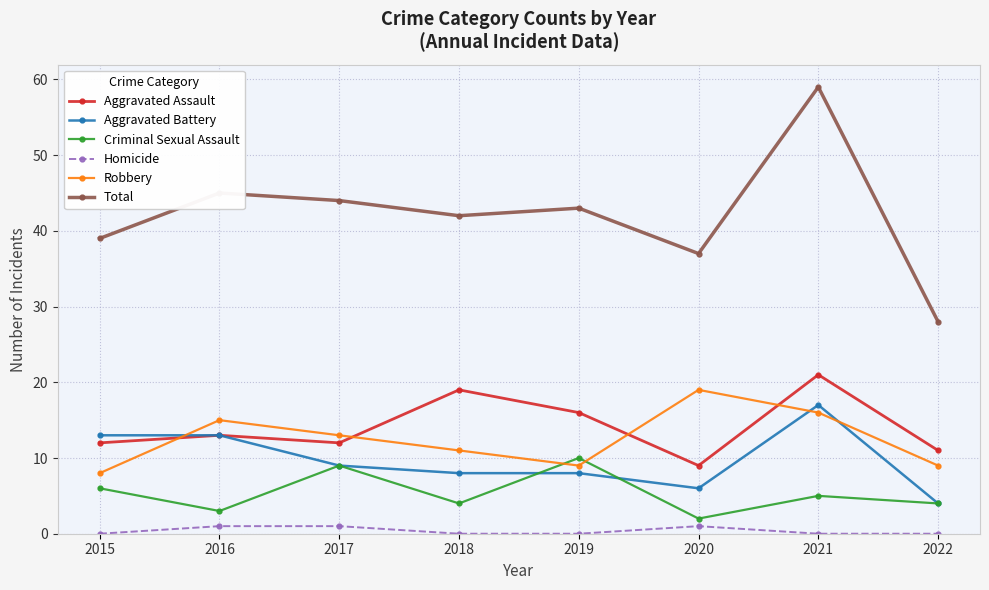

Which category has the highest value in the Aggravated Battery series?

2021